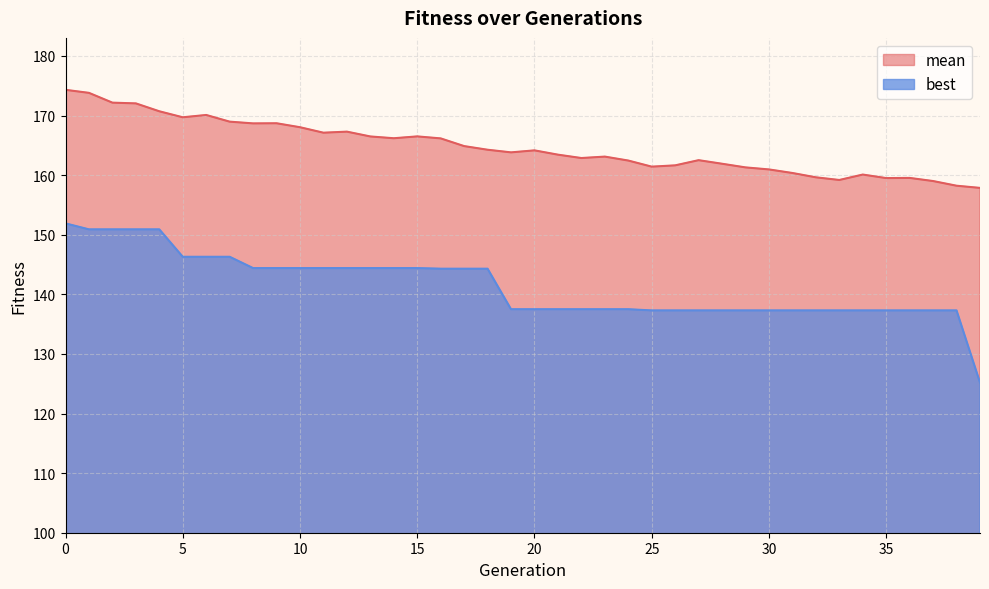

How many lines are shown in the chart?

2